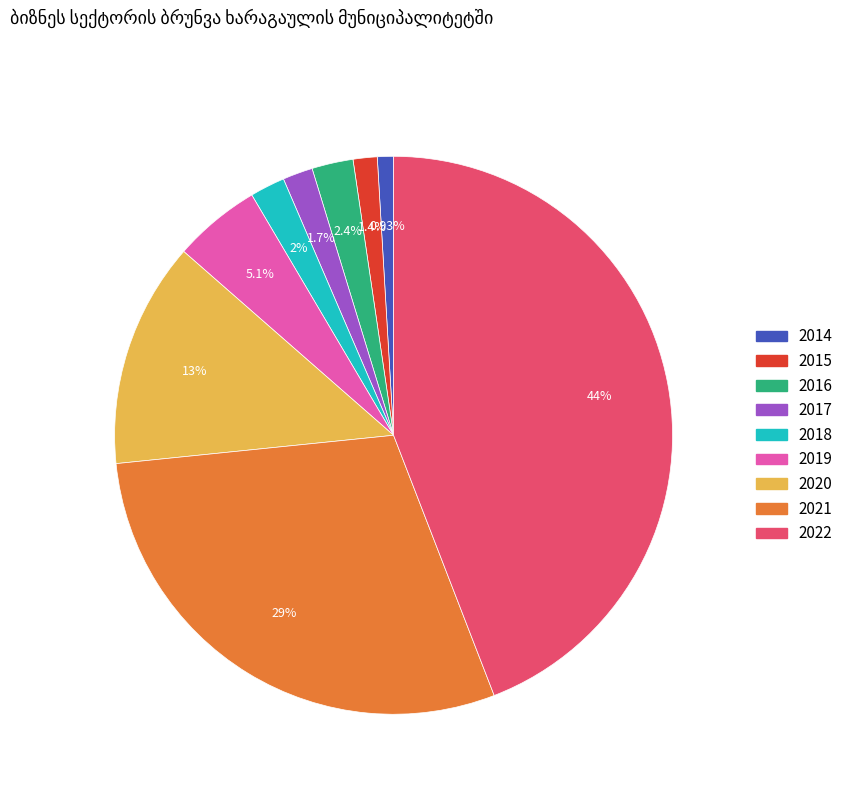

Approximately how many times larger is the value at 2020 compared to 2016?

5.5